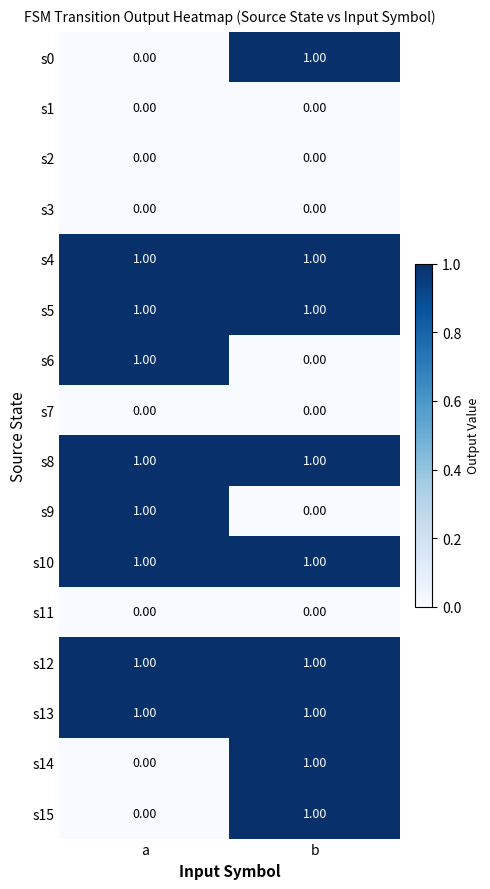

Is the value of s14 at a greater than the value of s5 at b?

No